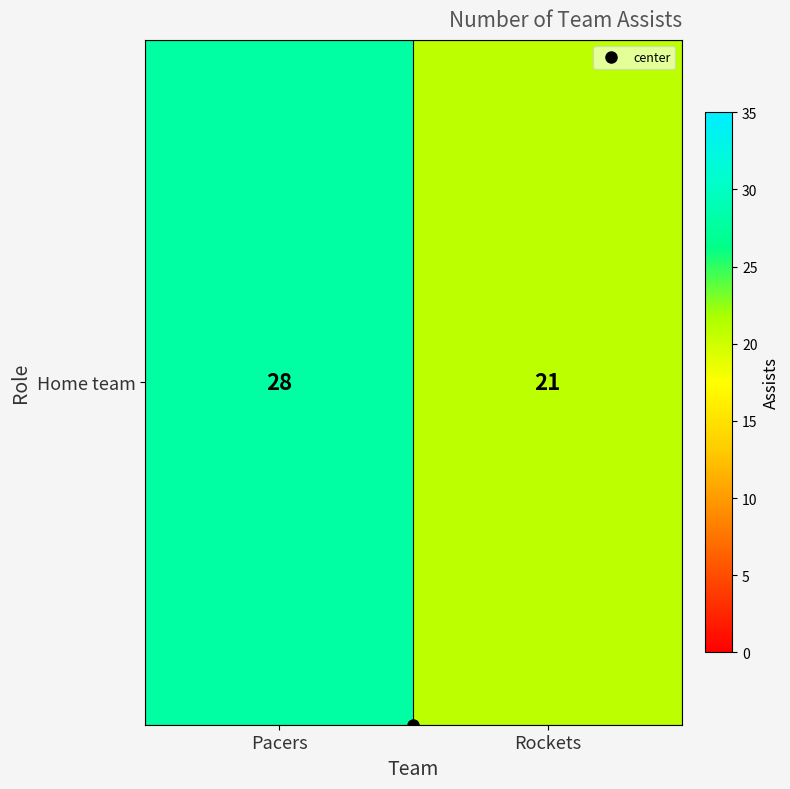

Rank the categories by value from highest to lowest.

Pacers, Rockets